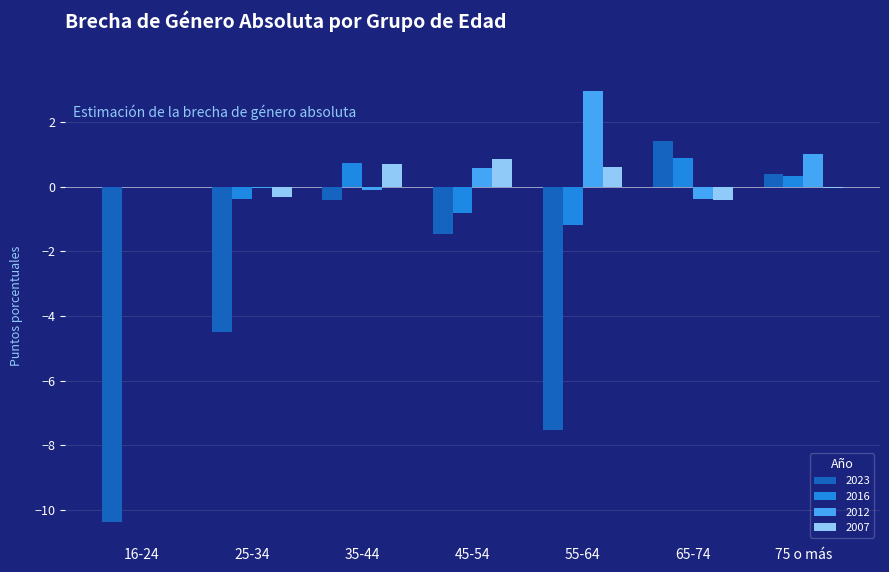

How many values in the 2023 series exceed -1?

3